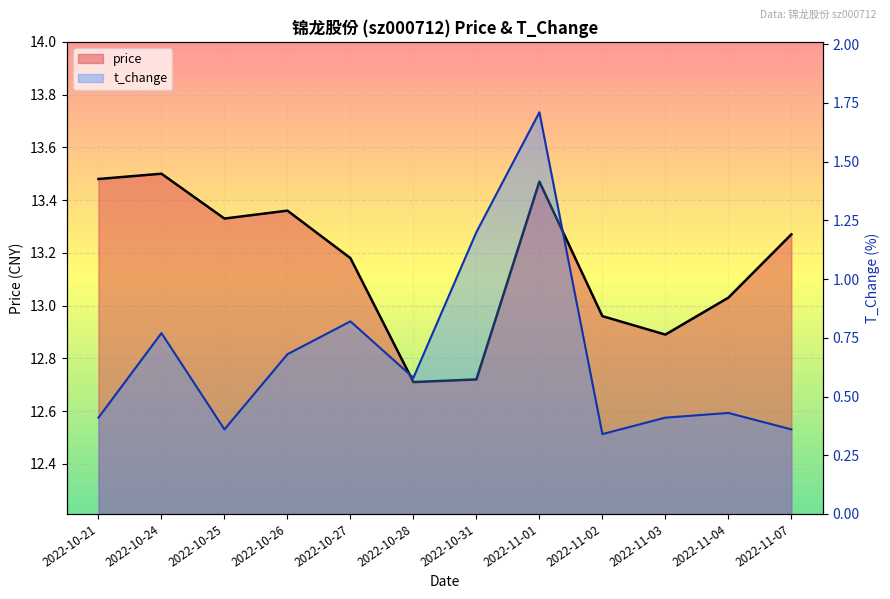

Which category has the highest value in the price series?

2022-10-24